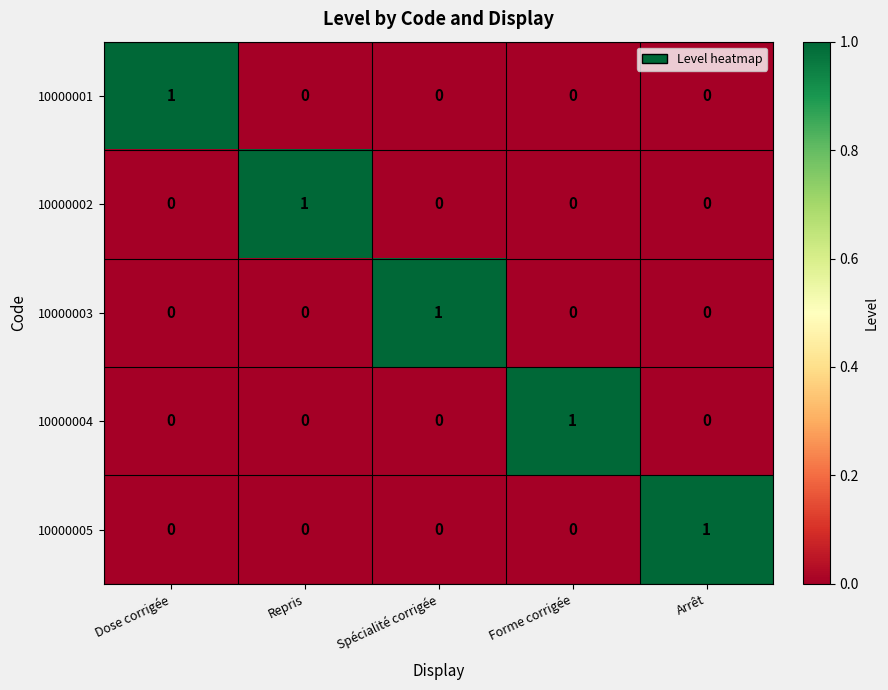

How many categories are shown in the chart?

5